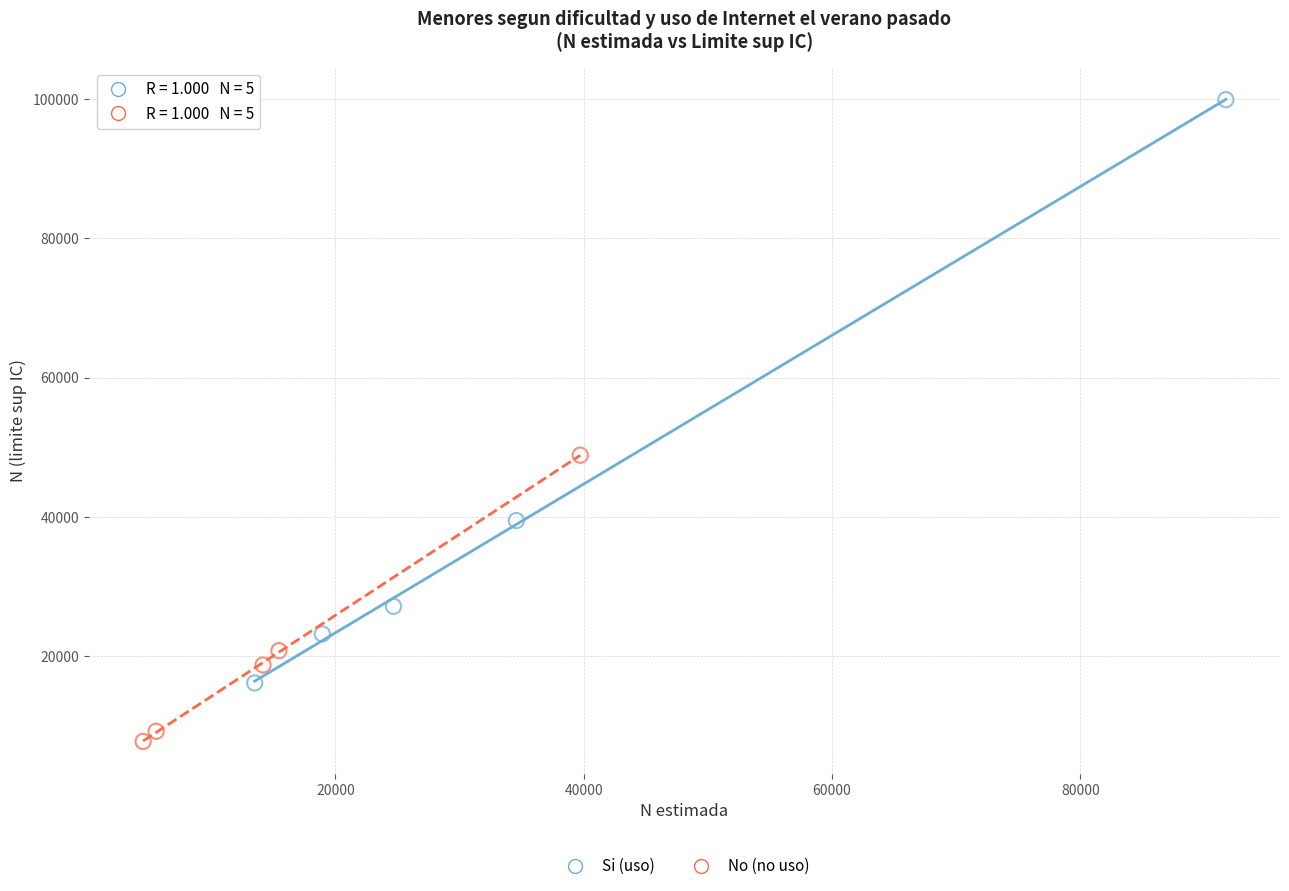

Which series reaches the minimum Y coordinate?

No (no uso)